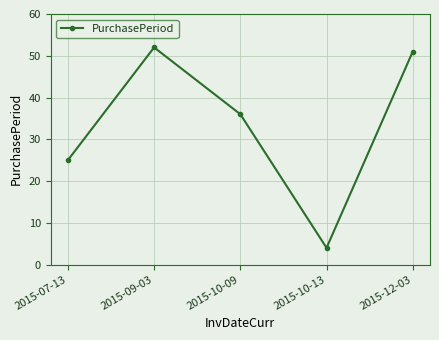

The value at 2015-12-03 is 51. True or false?

True